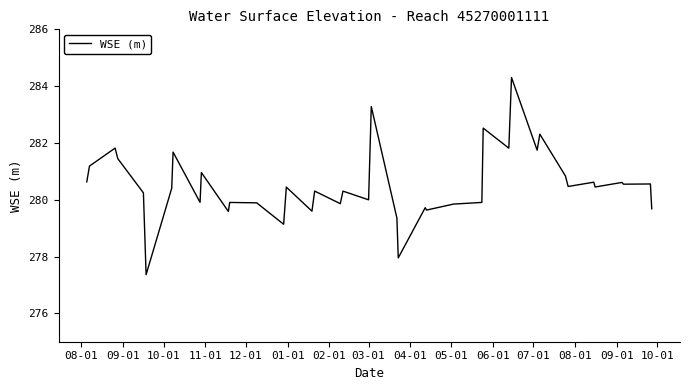

How many series are shown in this chart?

1